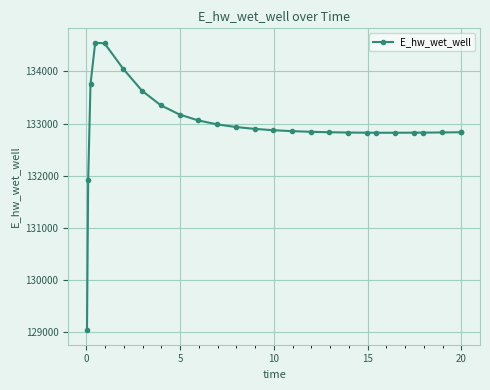

What is the smallest value displayed?

129040.9